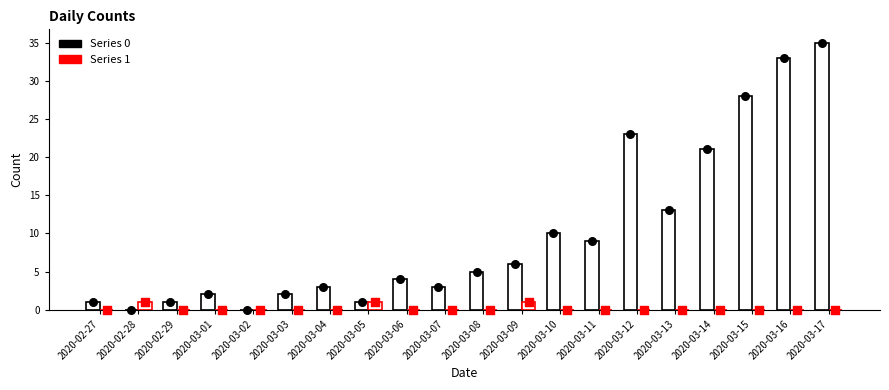

What is the total value across all series at 2020-03-17?

35